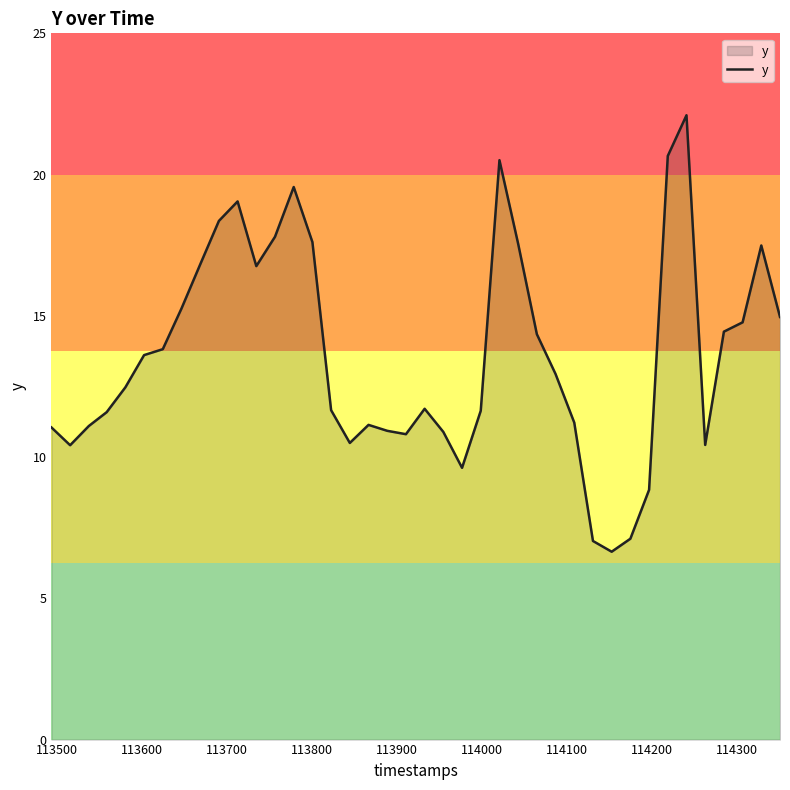

What is the average value?

13.6